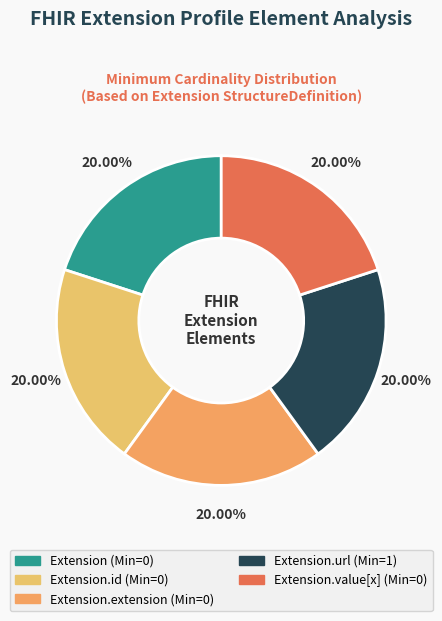

How many segments does this pie chart have?

5